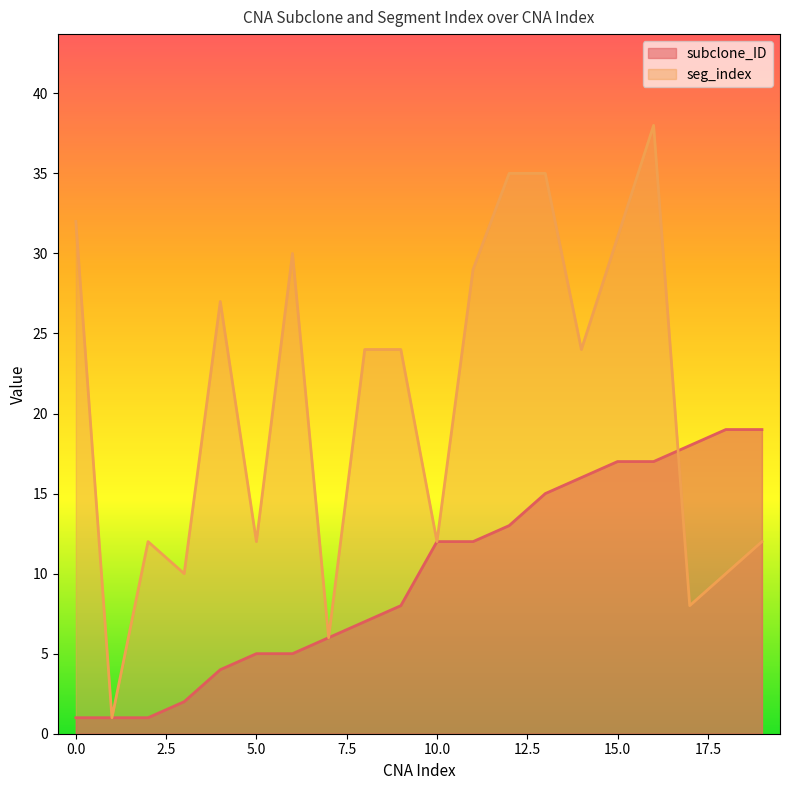

At which category does seg_index reach its first local valley?

1